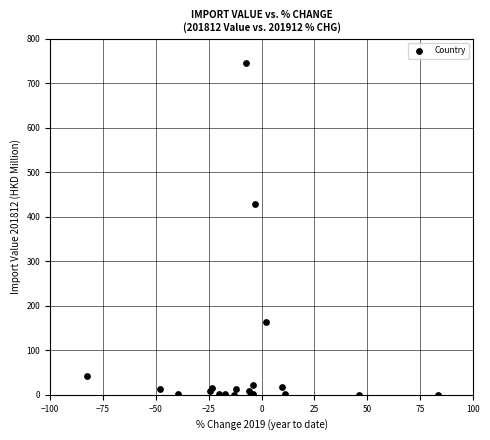

What Y value in the scatter plot is closest to 373?

427.7